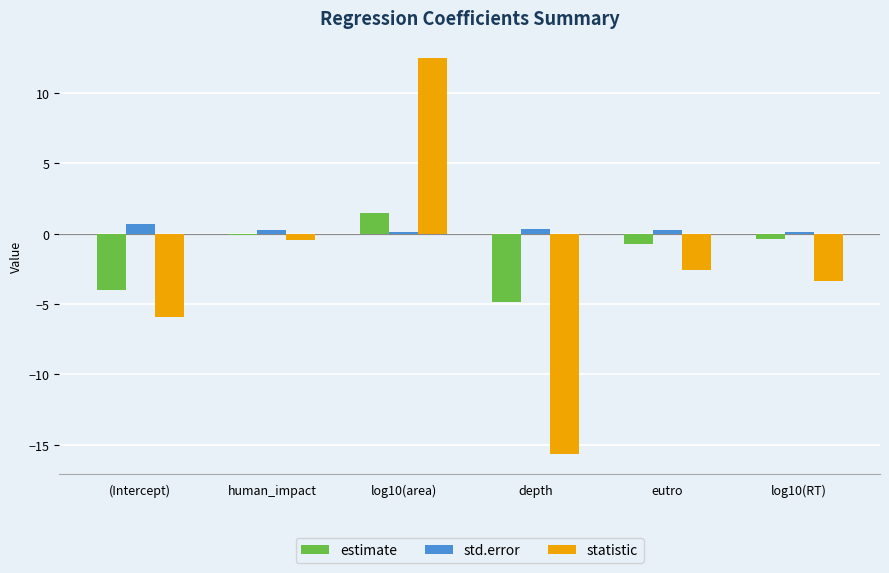

What is the highest value of the estimate series?

1.4